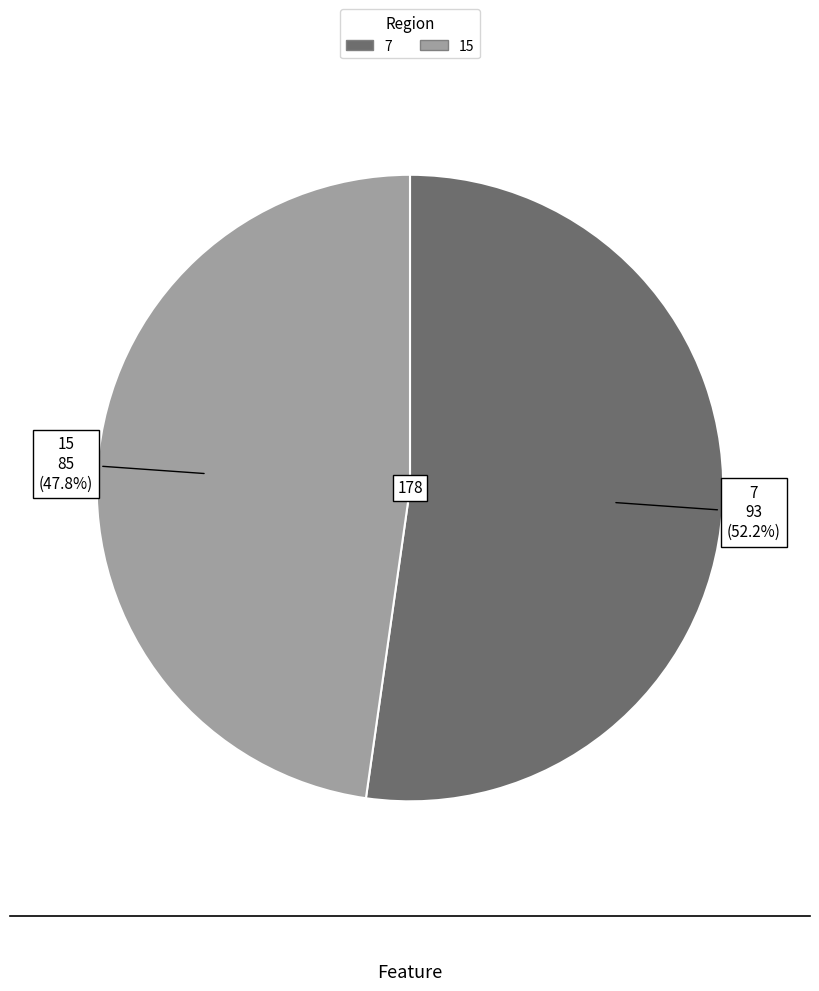

Which category has the biggest portion of the pie?

7